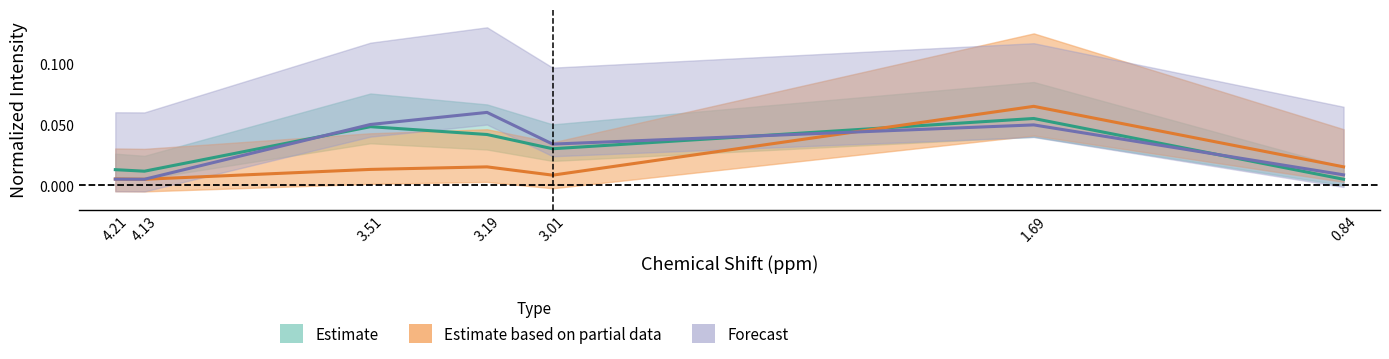

The Intensity series shows 0.0 at 4.13. True or false?

False